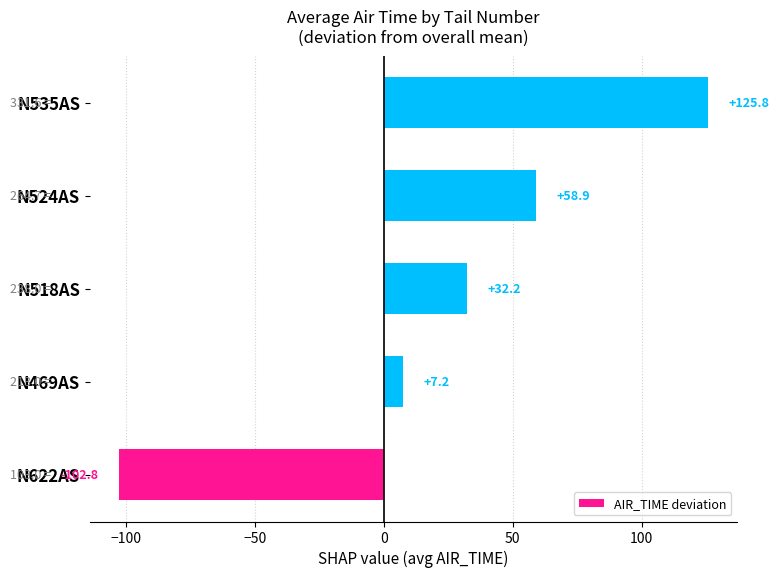

Where is the data nearest to the value 11?

N469AS